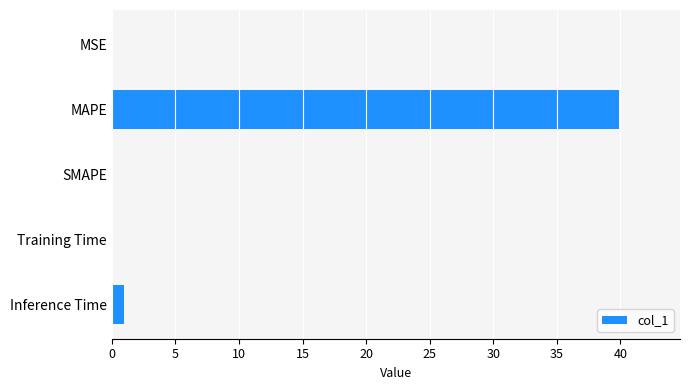

Is it true that the value at MSE is 0.0?

True